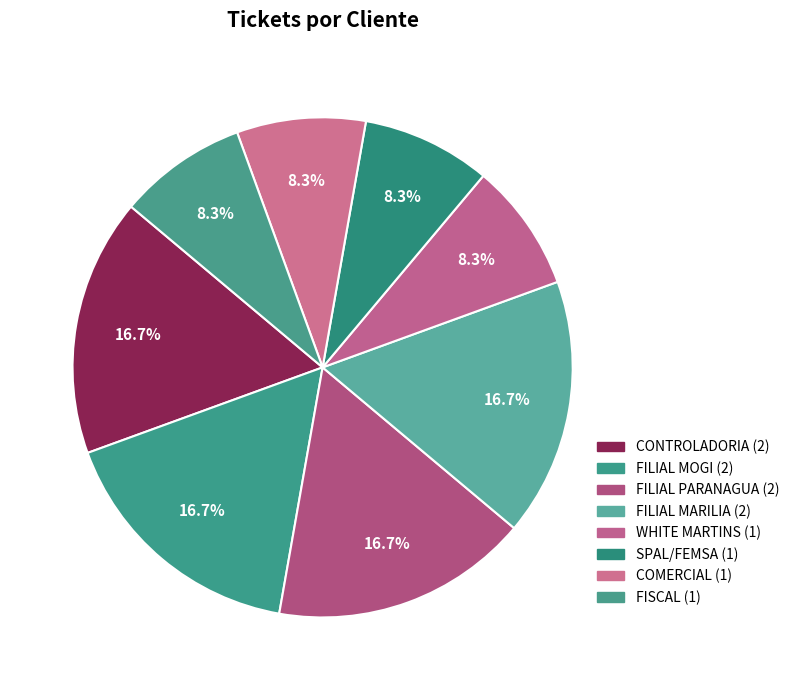

How many segments does this pie chart have?

8